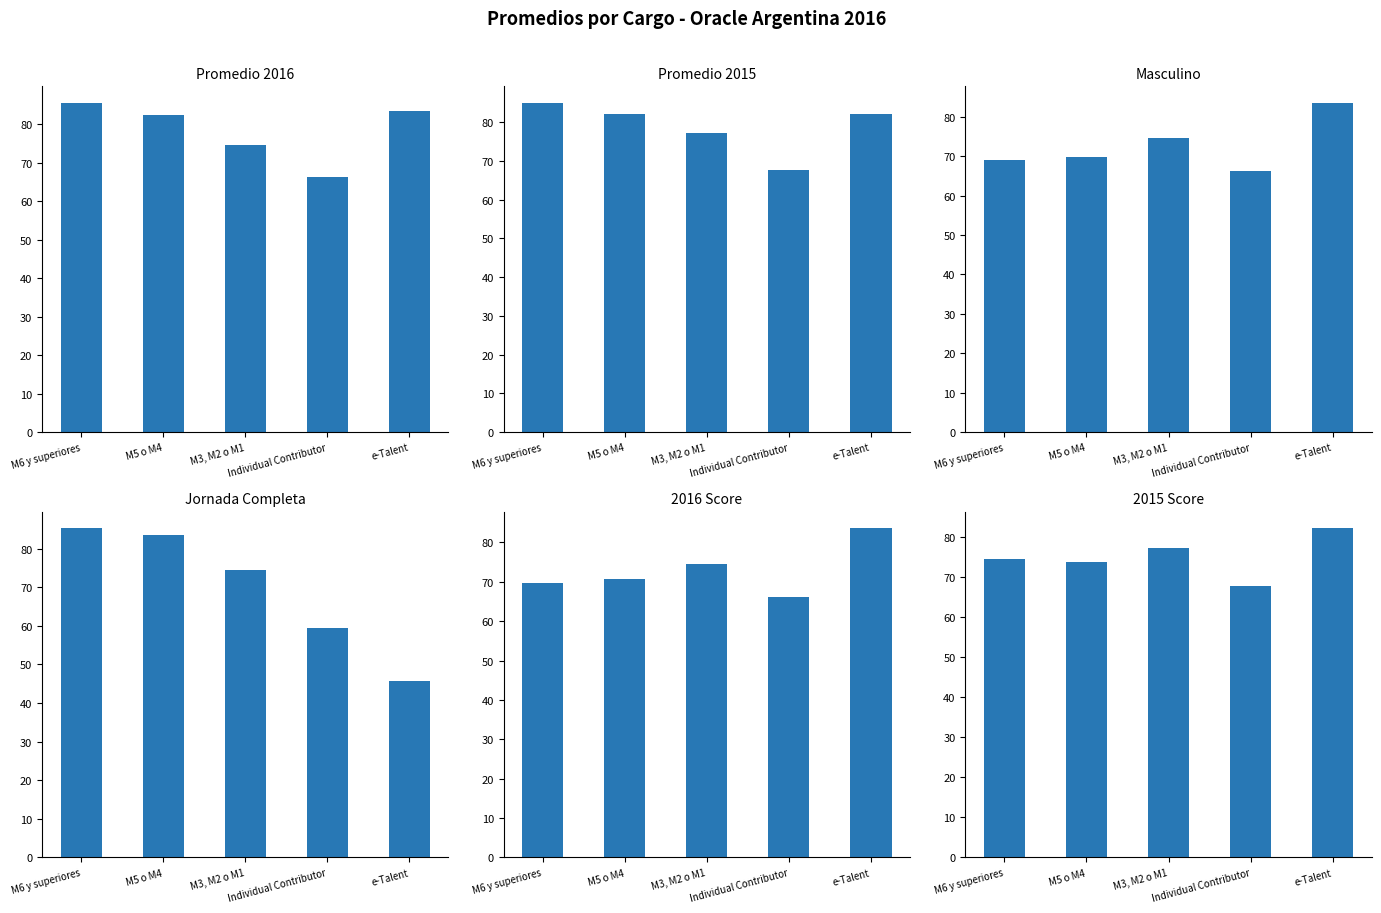

Which series changed the most between M6 y superiores and e-Talent?

Jornada Completa